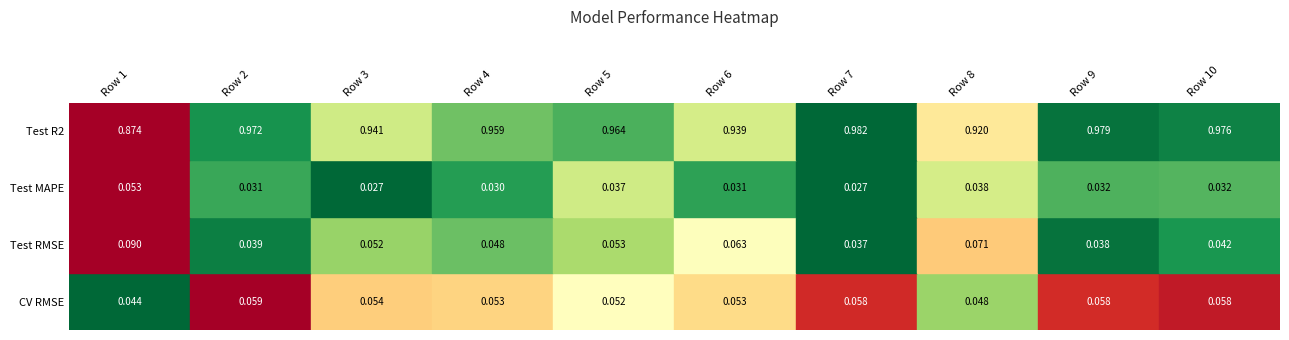

Reading left to right, transcribe all the data shown in this chart.

CV RMSE: 0=0.0	1=0.1	2=0.1	3=0.1	4=0.1	5=0.1	6=0.1	7=0.0	8=0.1	9=0.1
Test RMSE: 0=0.1	1=0.0	2=0.1	3=0.0	4=0.1	5=0.1	6=0.0	7=0.1	8=0.0	9=0.0
Test MAPE: 0=0.1	1=0.0	2=0.0	3=0.0	4=0.0	5=0.0	6=0.0	7=0.0	8=0.0	9=0.0
Test R2: 0=0.9	1=1.0	2=0.9	3=1.0	4=1.0	5=0.9	6=1.0	7=0.9	8=1.0	9=1.0